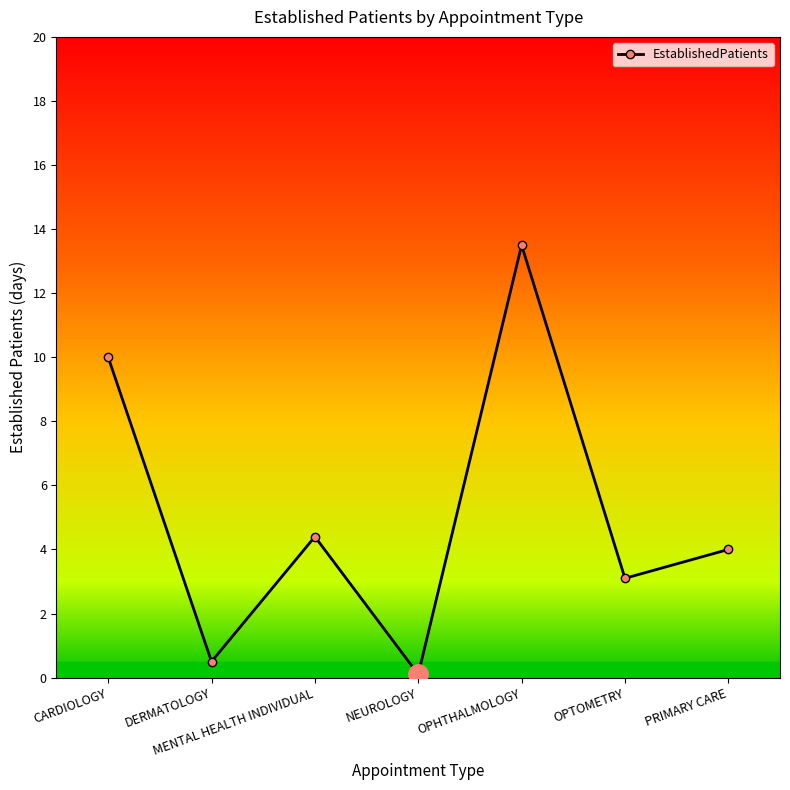

What is the difference between the values at NEUROLOGY and CARDIOLOGY?

9.9